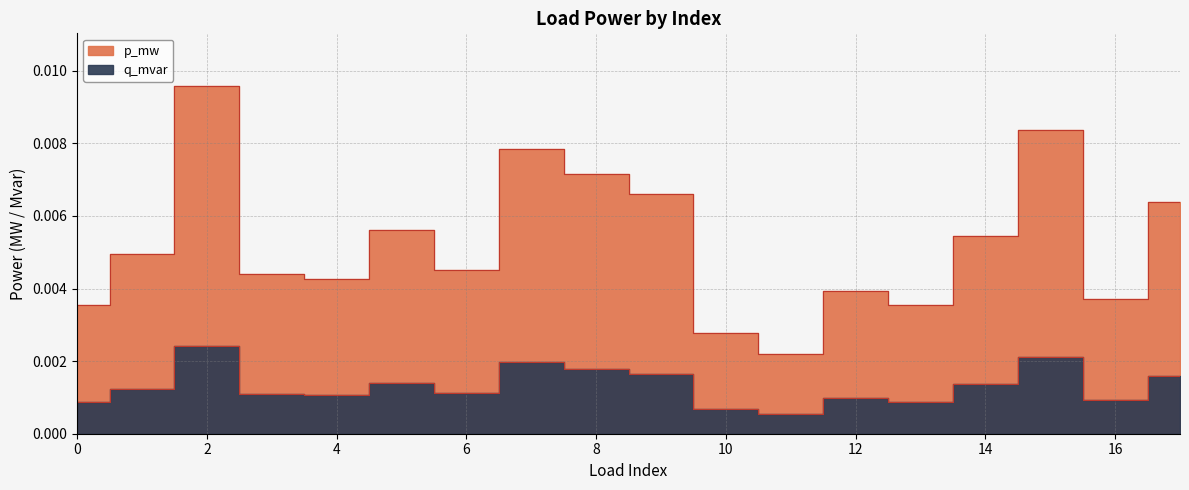

Count the number of categories in the chart.

18